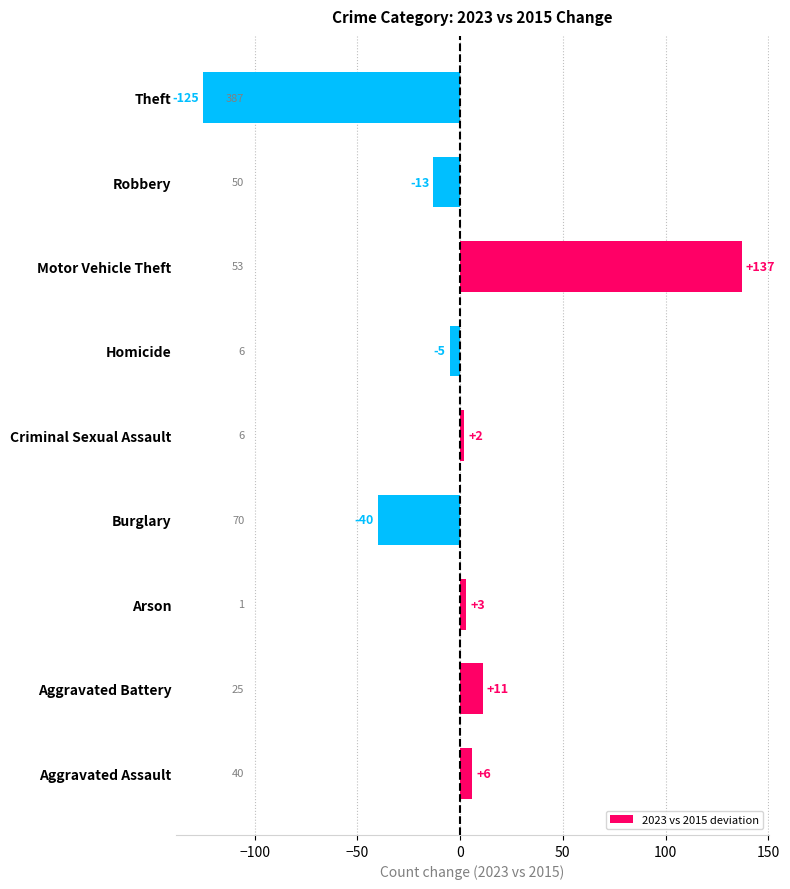

What is the sum of all values?

-24